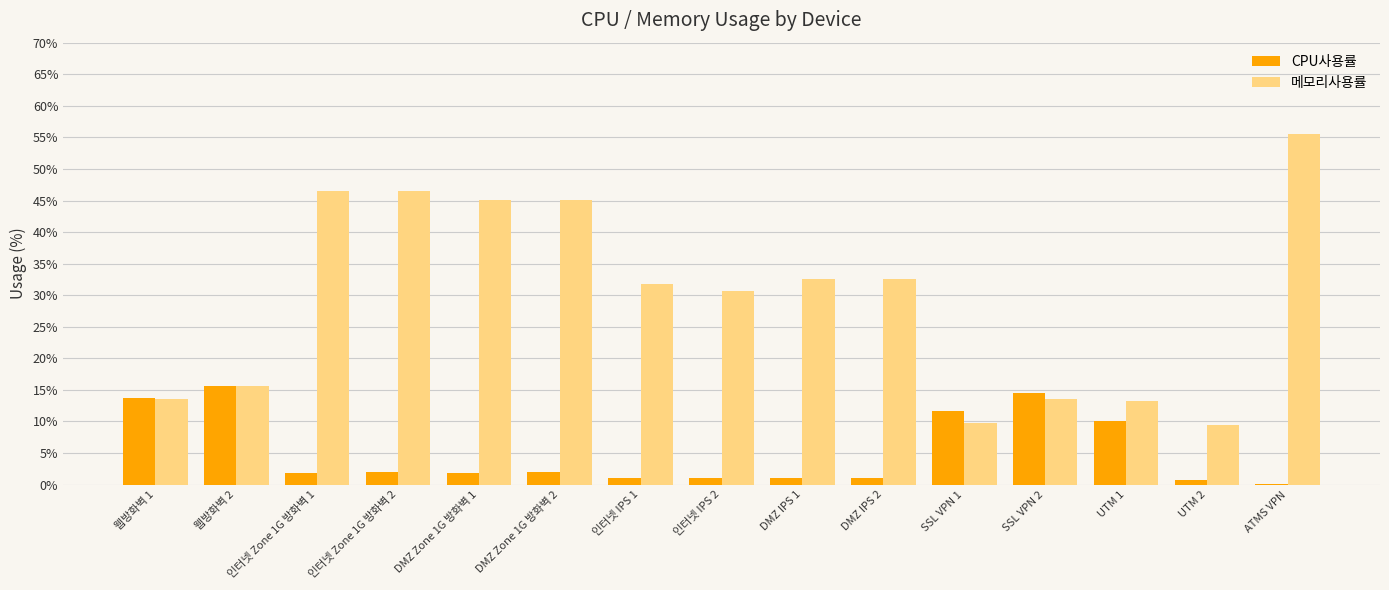

The CPU사용률 series shows 2.0 at 인터넷 Zone 1G 방화벽 2. True or false?

True